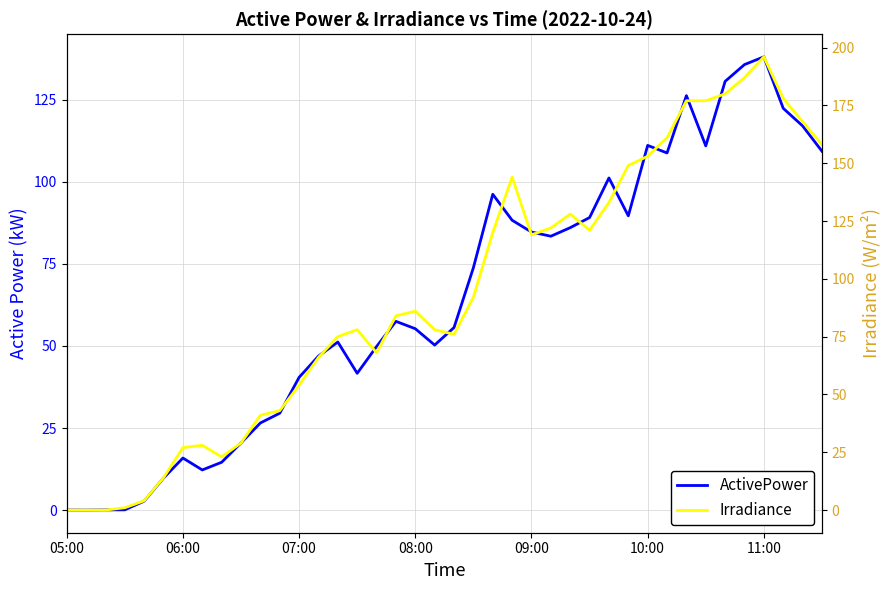

What is the maximum value shown in the chart?

196.0